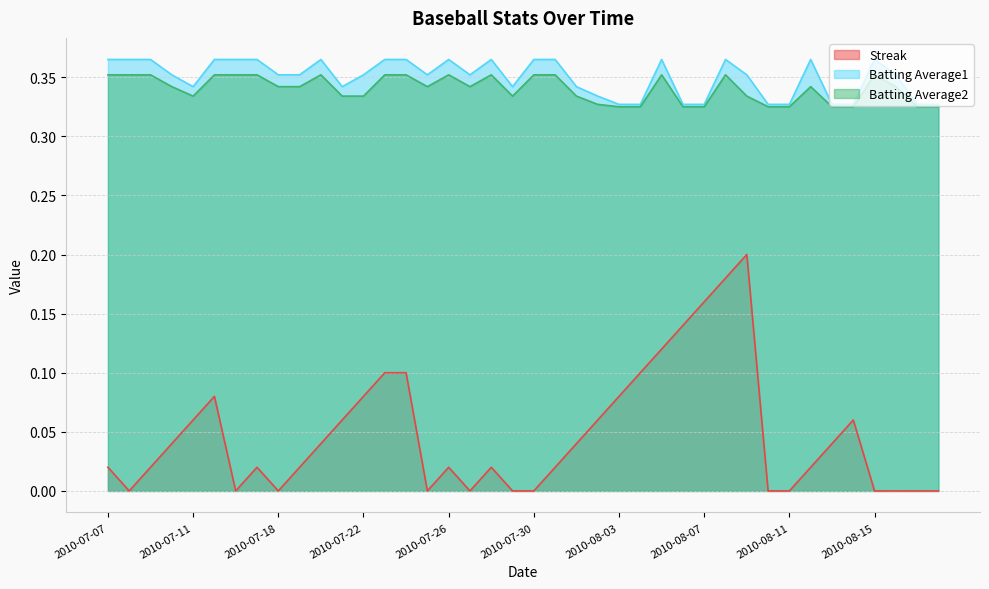

What is the sum of all Batting Average2 values?

13.6